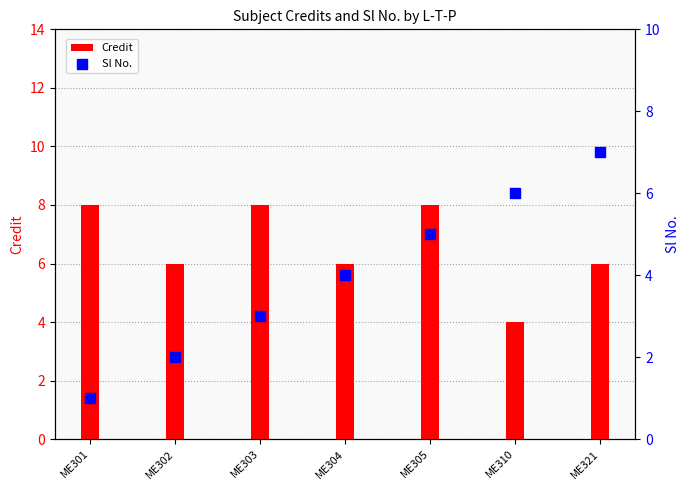

Which series has the widest spread of Y values?

Sl No.